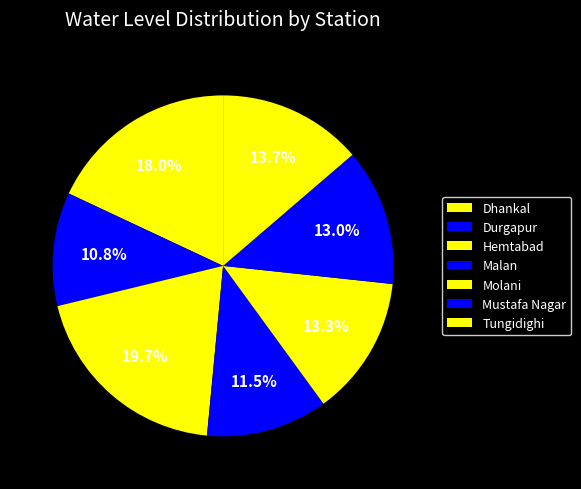

To the nearest percent, what percentage of the pie is Molani?

13%